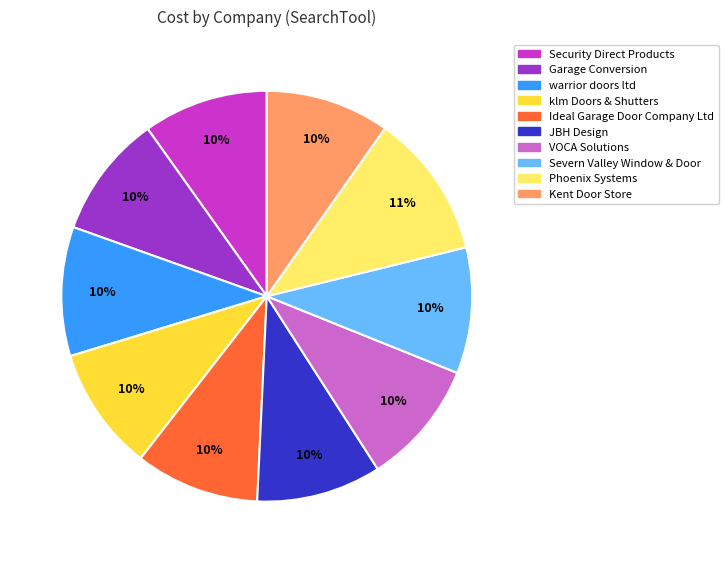

Which category has the biggest portion of the pie?

Phoenix Systems